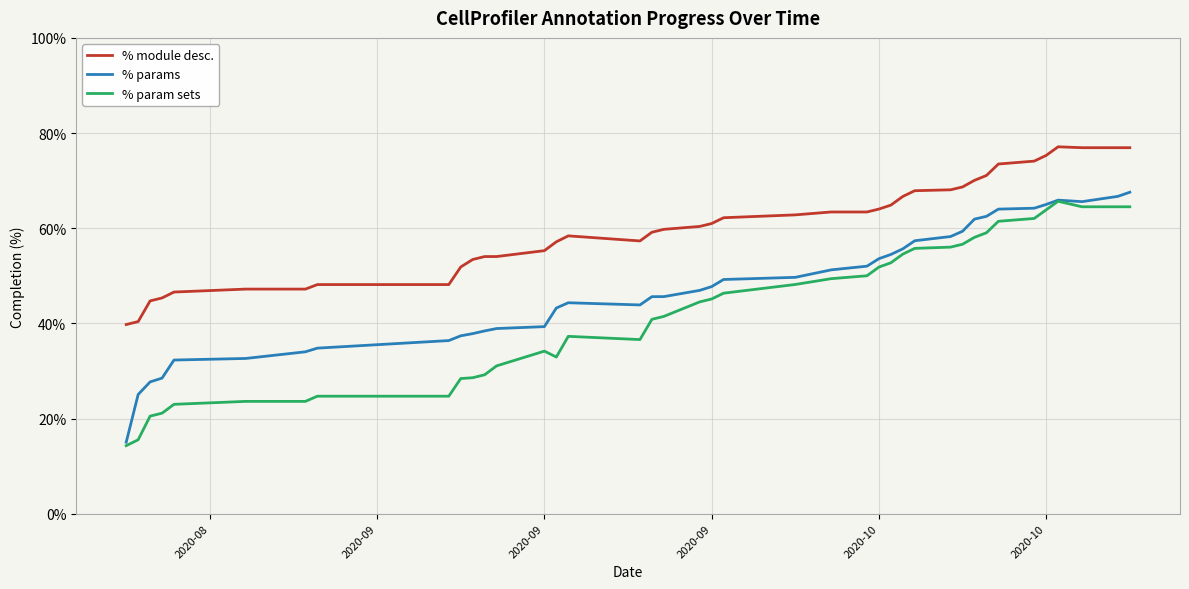

True or false: % module desc. and % params intersect in this chart.

False